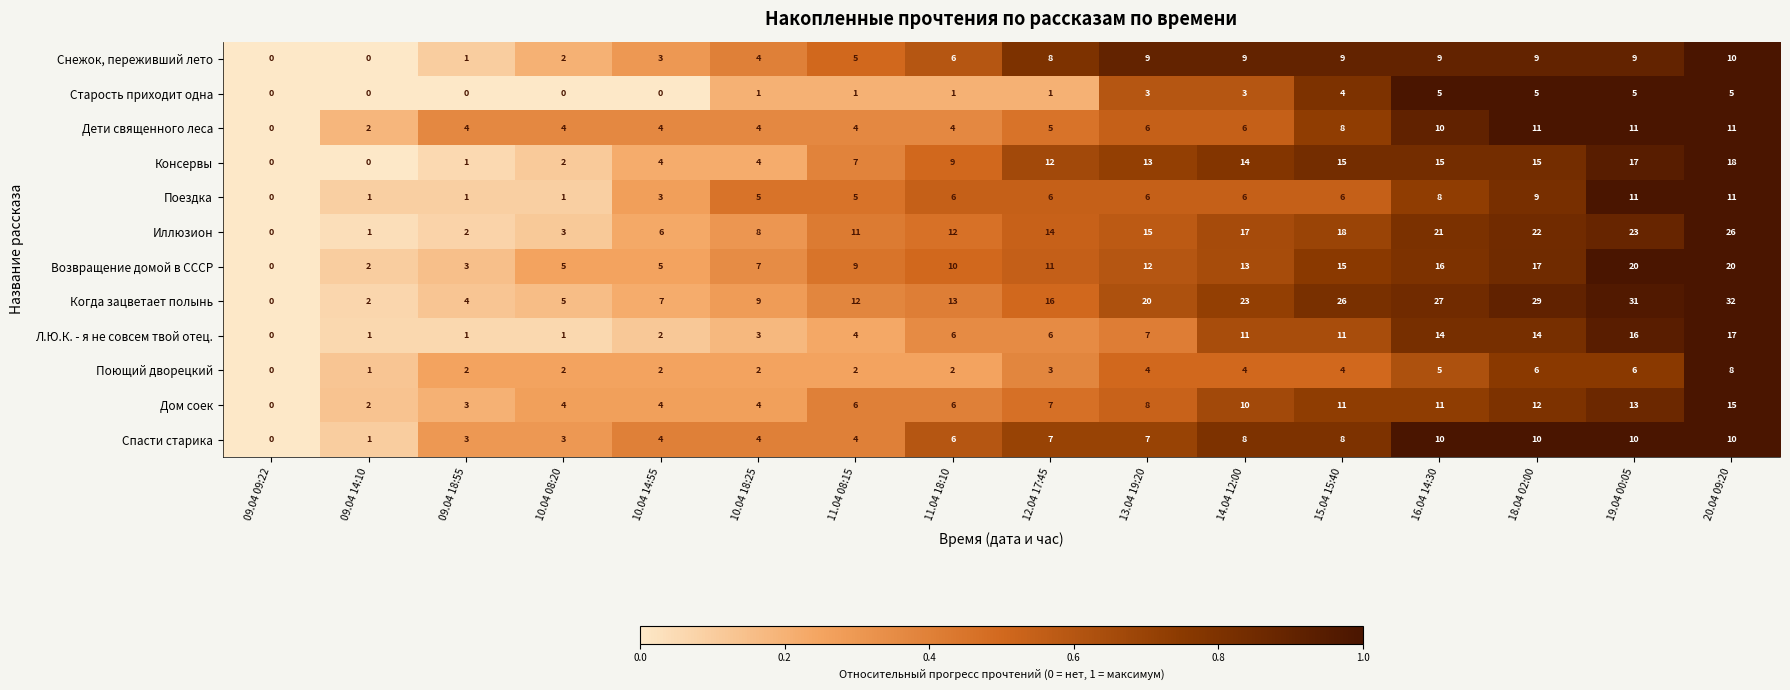

How many positive values does the Дети священного леса series have?

15